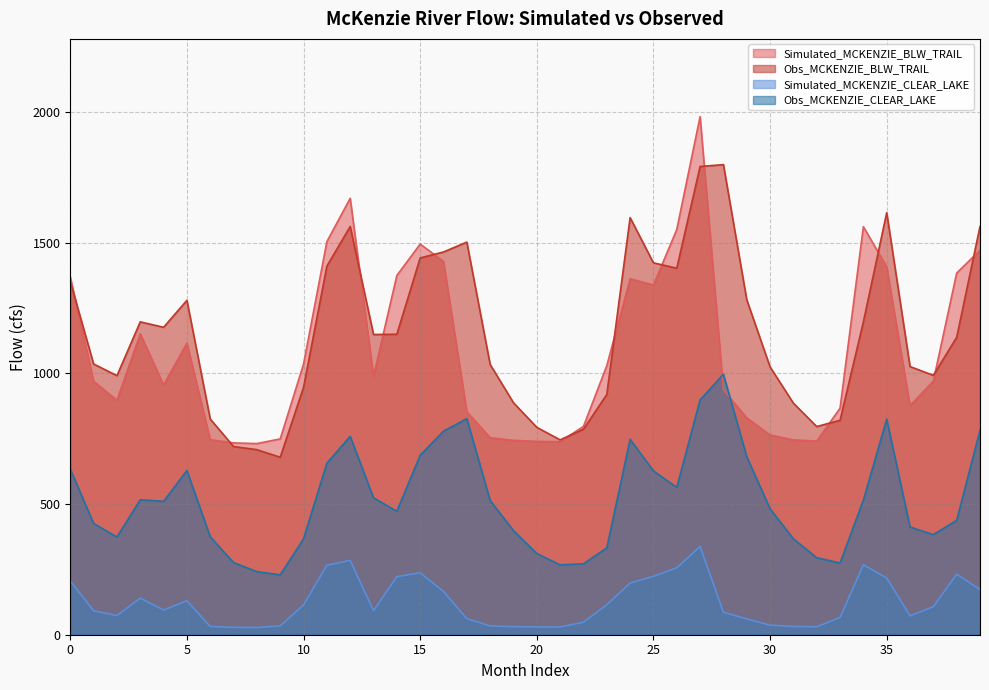

True or false: Obs_MCKENZIE_CLEAR_LAKE and Simulated_MCKENZIE_CLEAR_LAKE intersect in this chart.

False